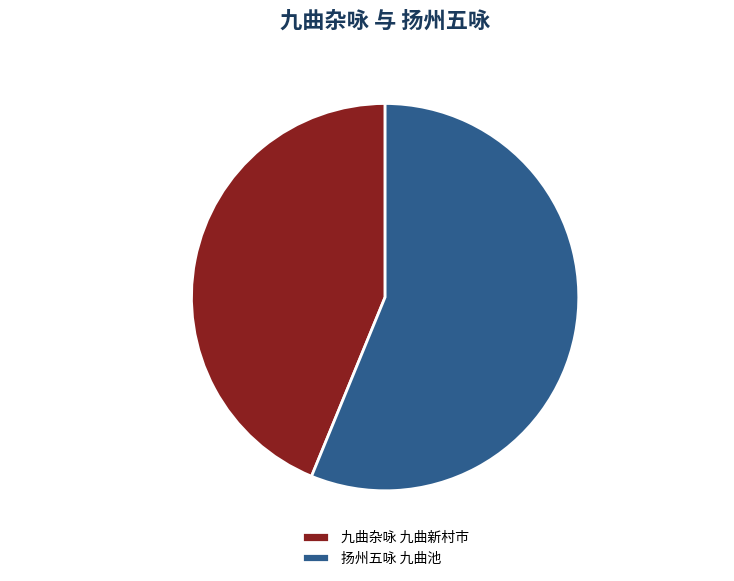

Does any single category account for the majority?

Yes